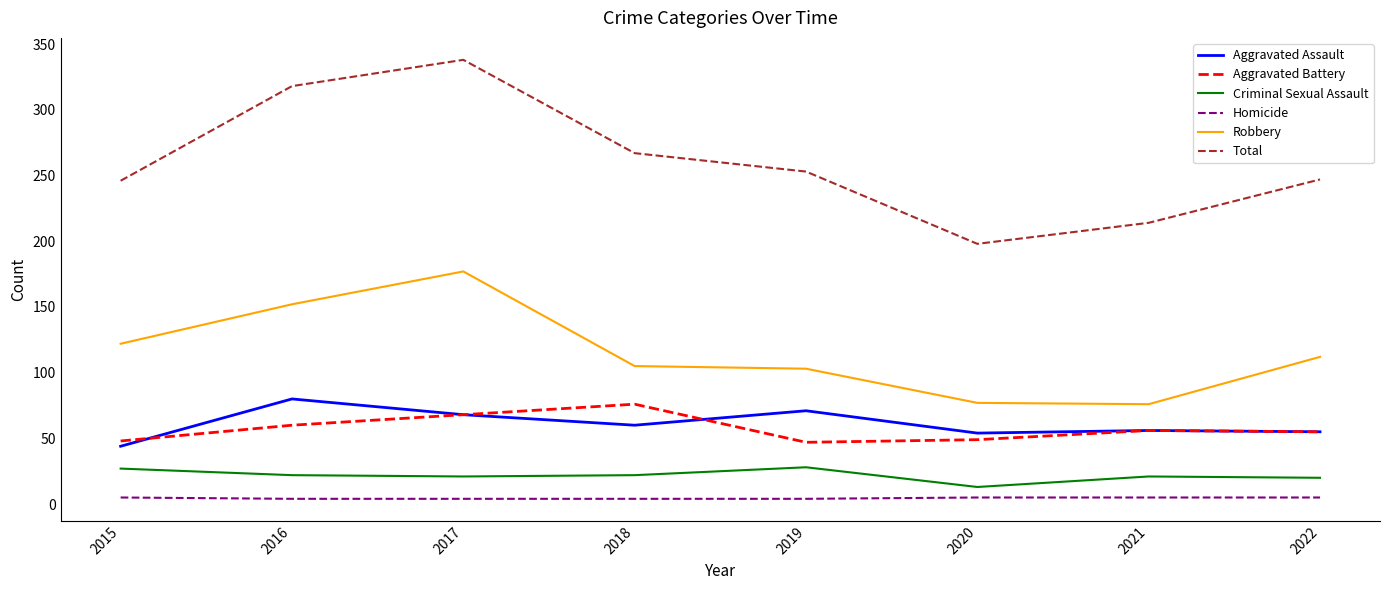

True or false: Total and Homicide intersect in this chart.

False